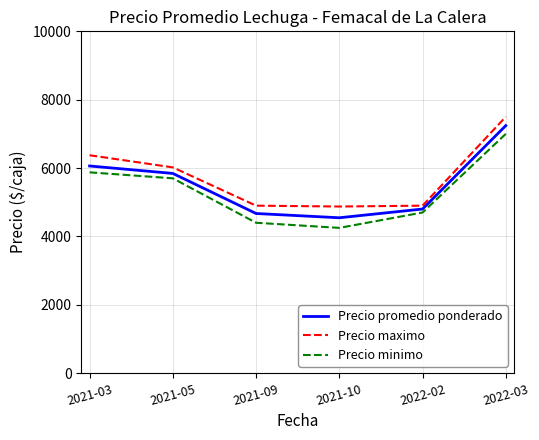

Is the value of Precio minimo at 2021-09 greater than the value of Precio promedio ponderado at 2021-03?

No